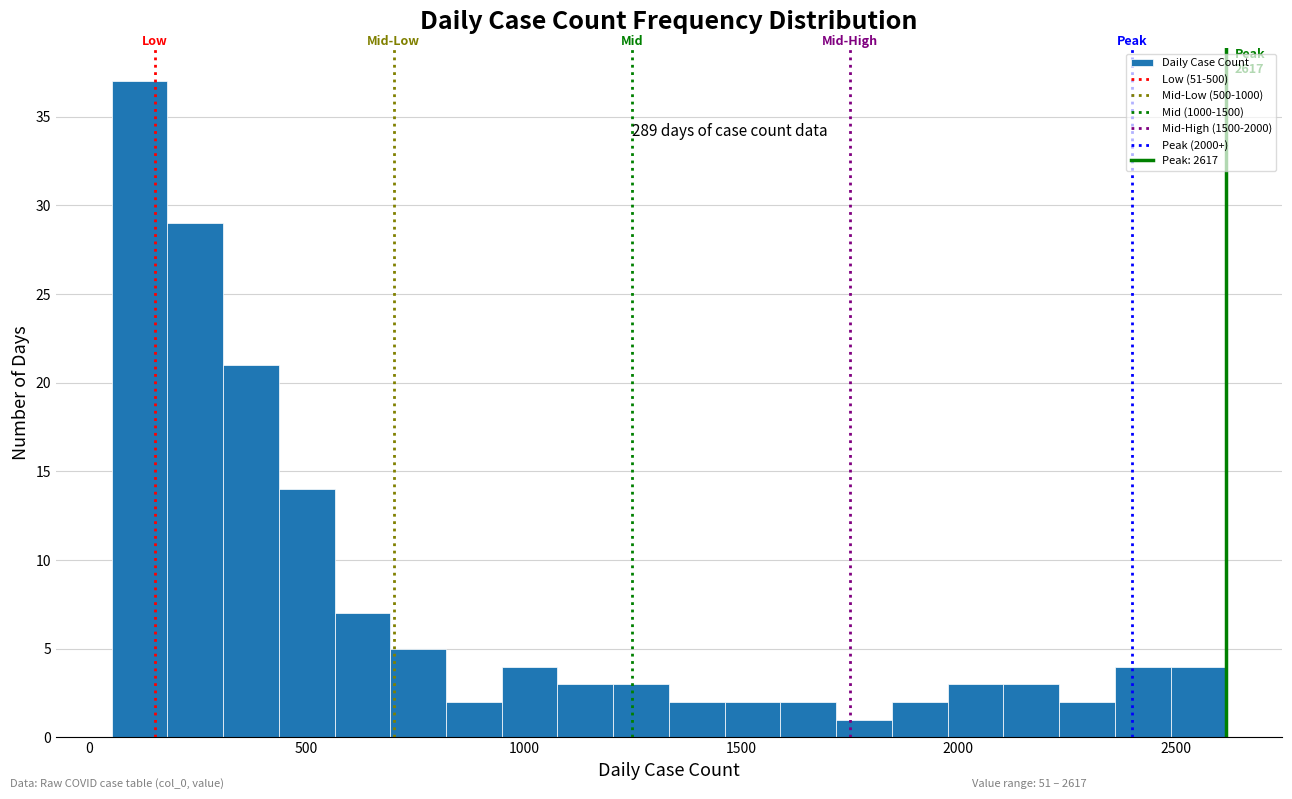

Read against the x-axis, roughly where is the centre of the tallest bar?

100